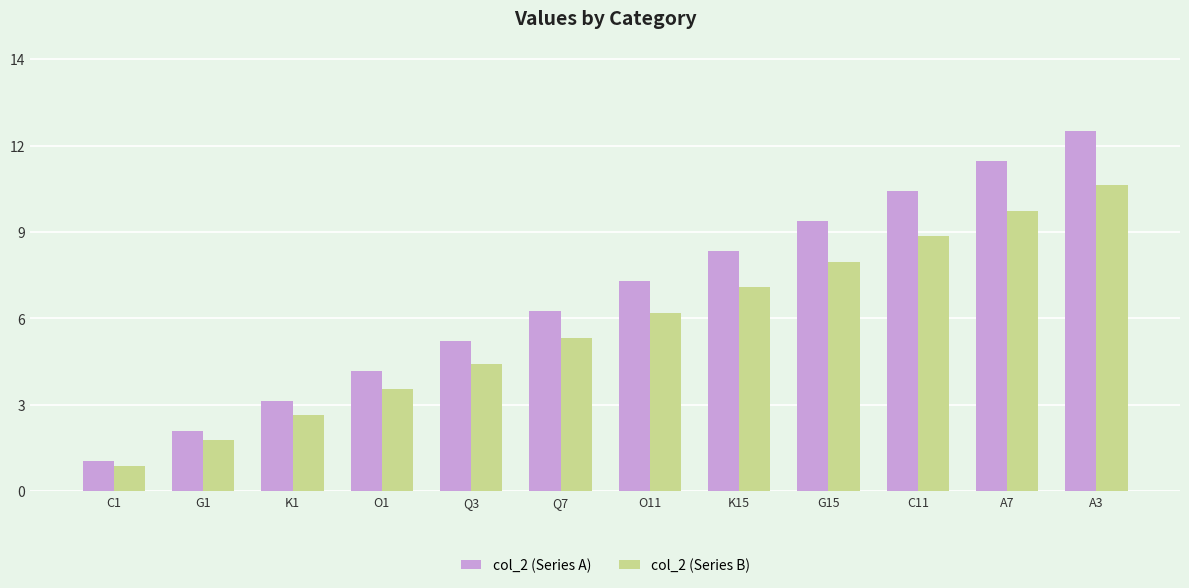

What are all the series names shown in the legend?

col_2 (Series A), col_2 (Series B)